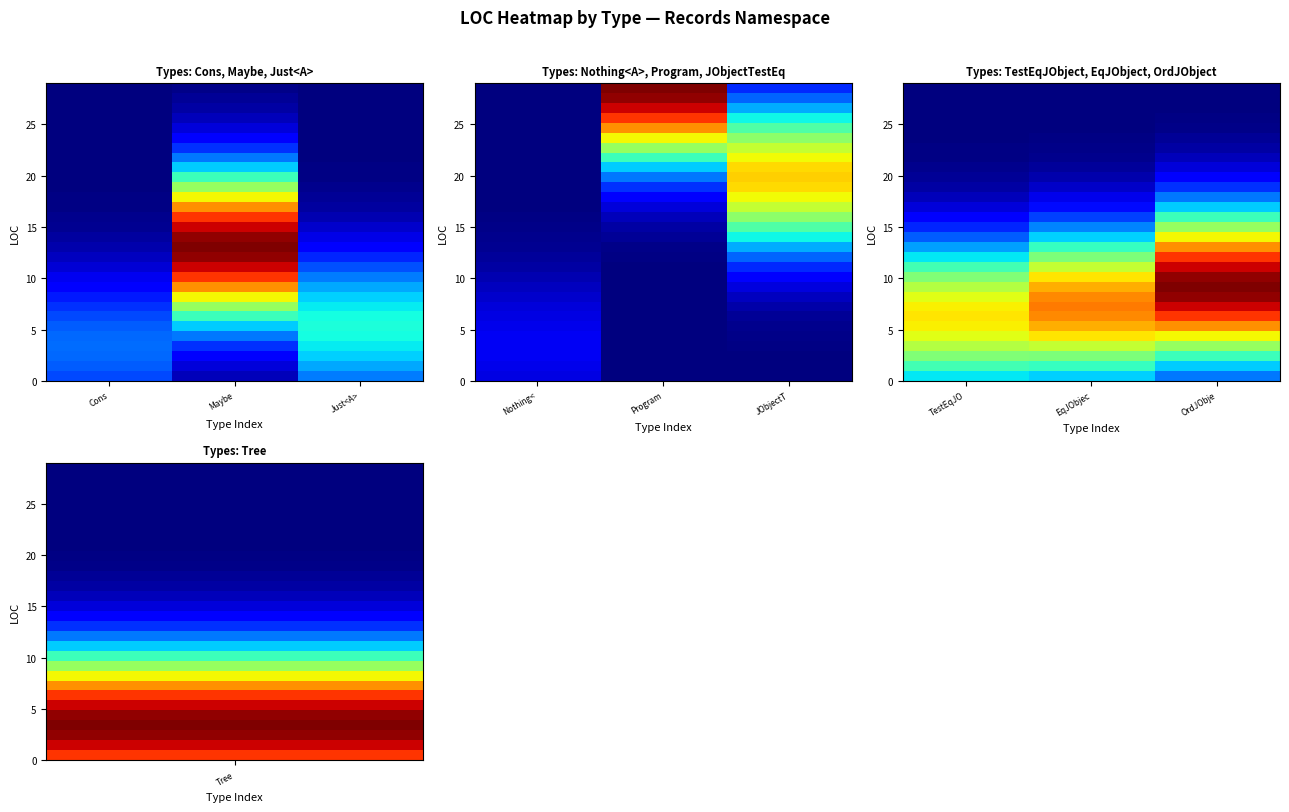

What is the spread (max minus min) of values at Cons?

6.0